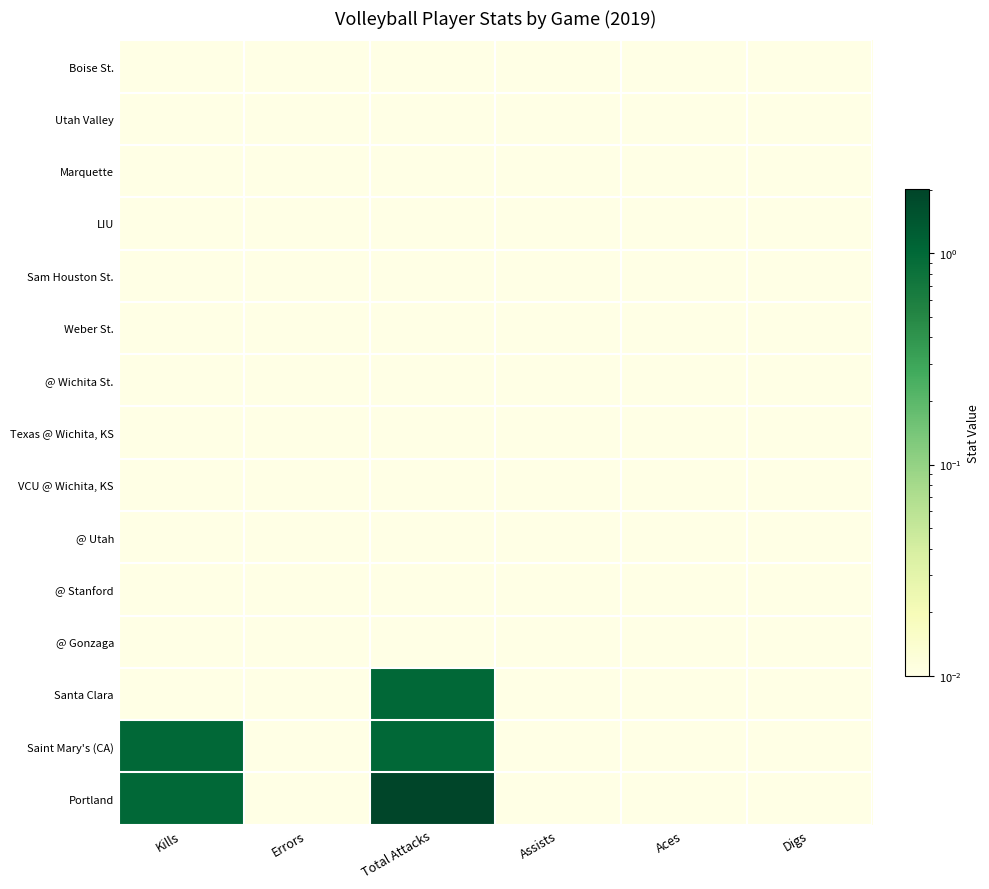

Rank the series at Errors from highest to lowest value.

Boise St., Utah Valley, Marquette, LIU, Sam Houston St., Weber St., @ Wichita St., Texas @ Wichita, KS, VCU @ Wichita, KS, @ Utah, @ Stanford, @ Gonzaga, Santa Clara, Saint Mary's (CA), Portland